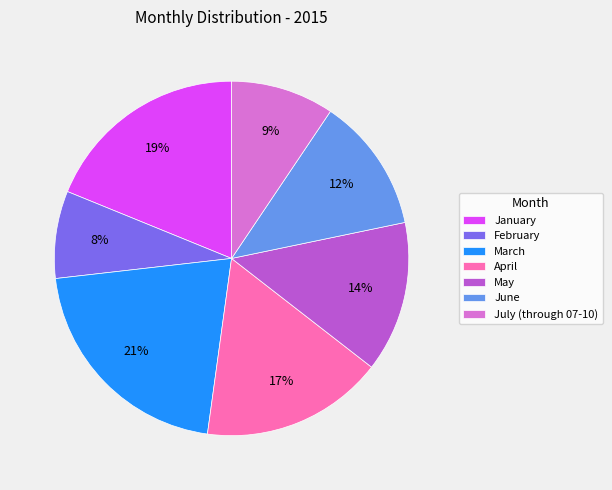

Do March and February together represent more than half of the pie?

No